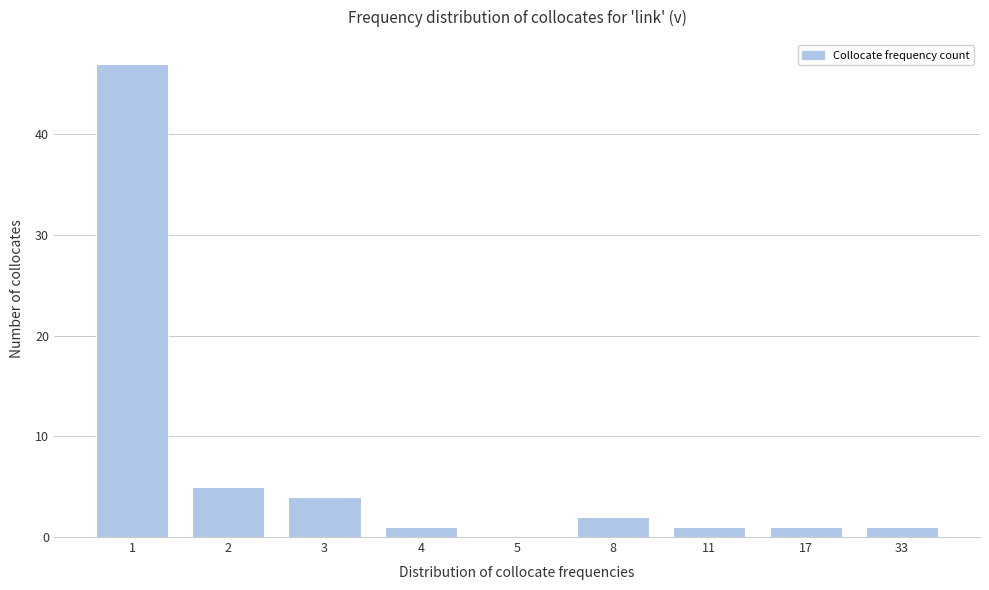

Reading left to right, extract all data points from this chart.

1=47	2=5	3=4	4=1	5=0	8=2	11=1	17=1	33=1